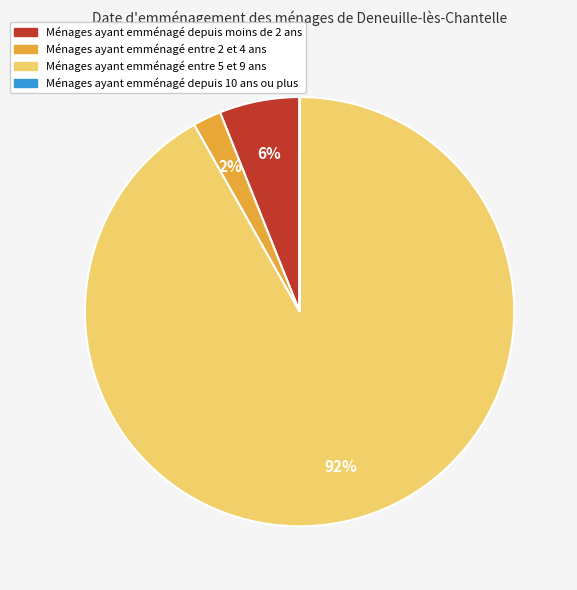

To the nearest percent, what is the difference between the largest and smallest slice percentages?

92%